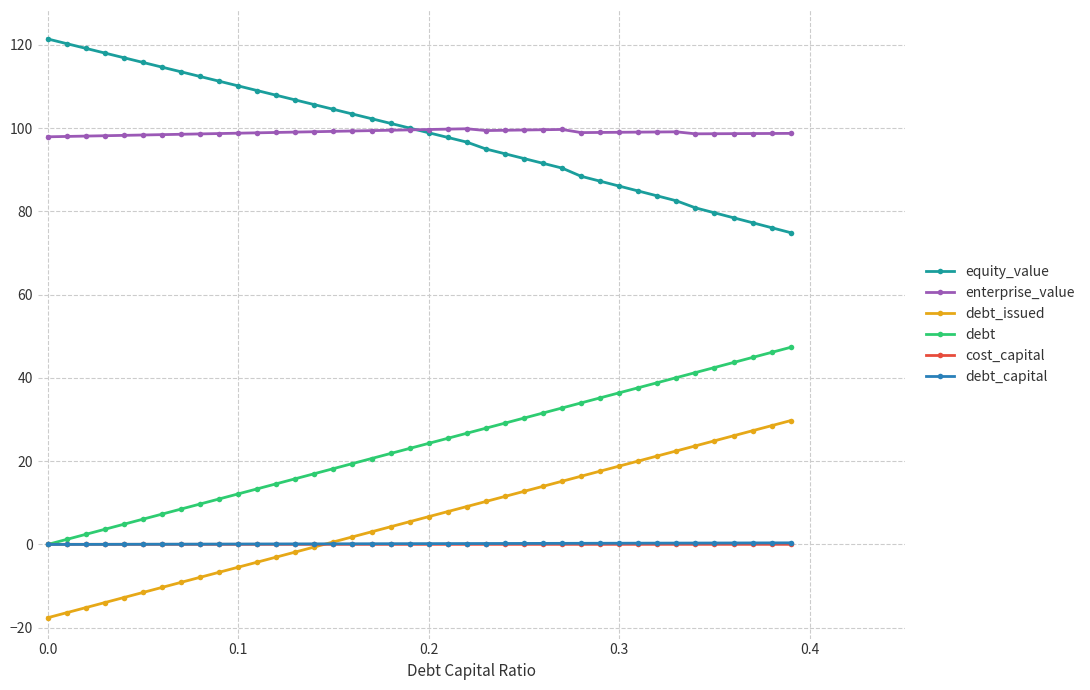

What is the greatest value displayed?

121.4